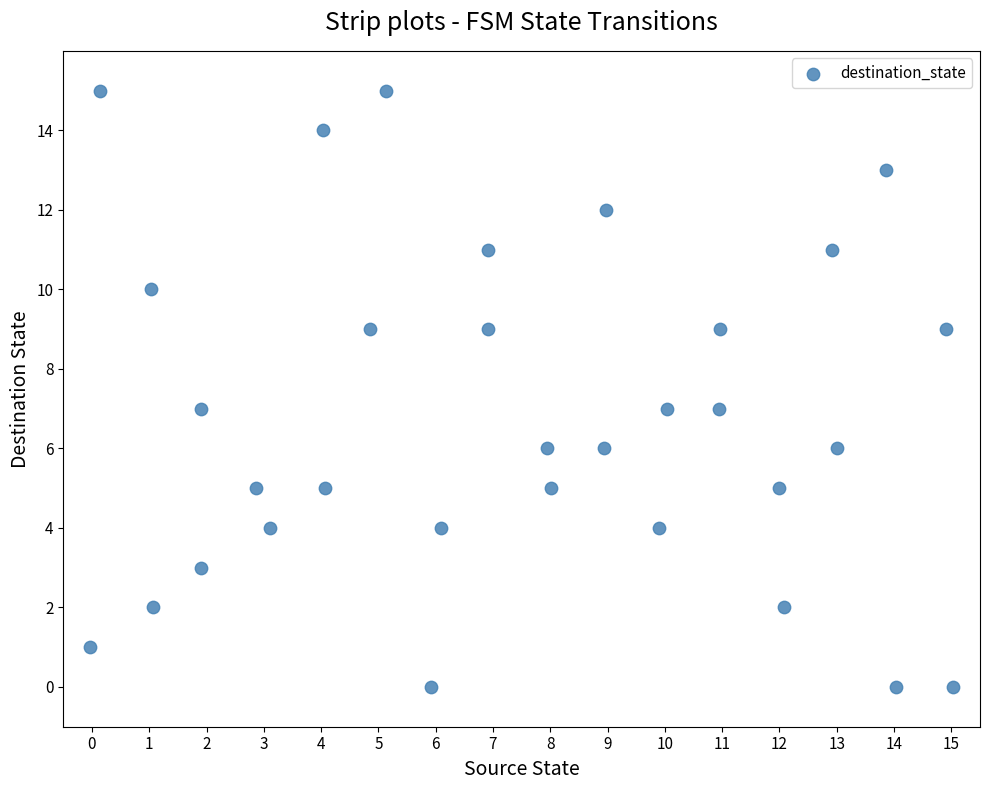

What is the range of Y values (max minus min)?

15